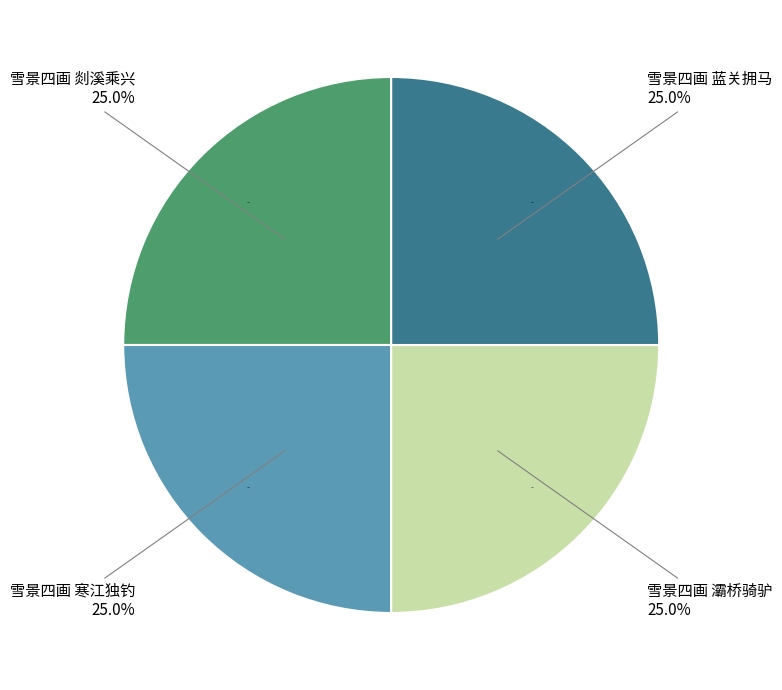

Rank the categories by value from lowest to highest.

雪景四画 剡溪乘兴, 雪景四画 寒江独钓, 雪景四画 蓝关拥马, 雪景四画 灞桥骑驴